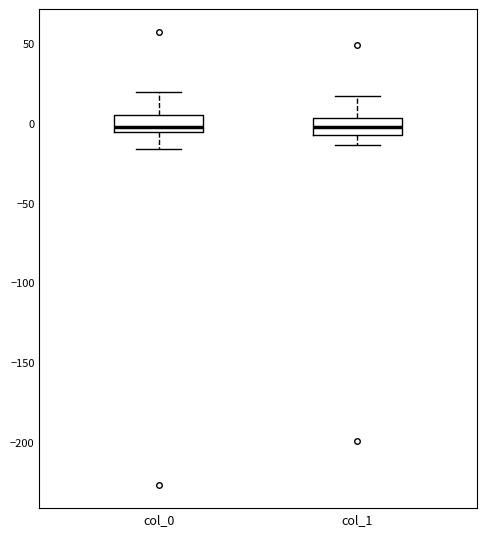

Where is the lower edge of the box for col_1 on the y-axis? The values are not printed on the chart, so give them approximately, as read against the axis.

-10